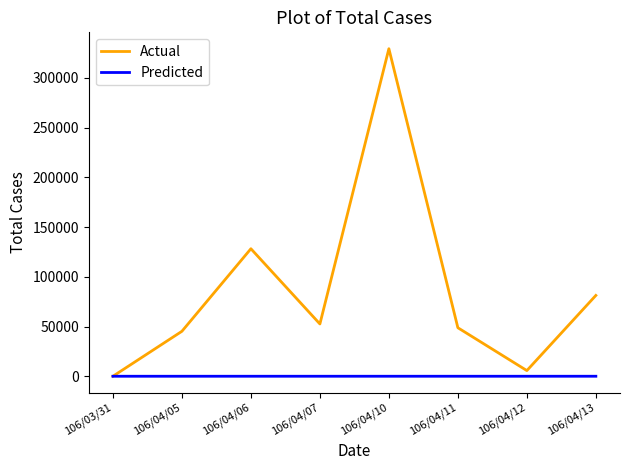

List the series in order of their overall mean, lowest first.

Predicted, Actual